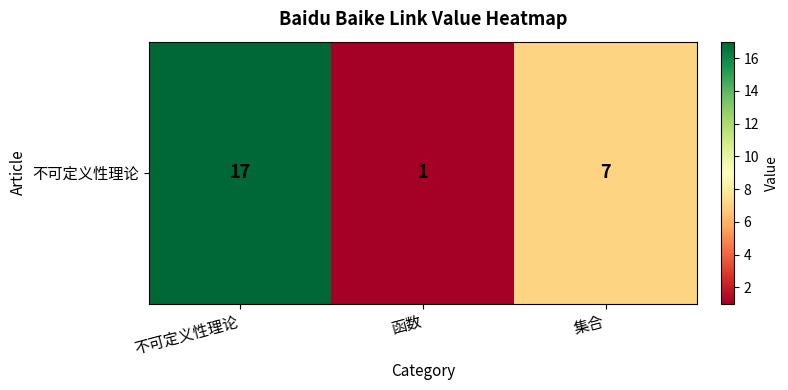

How many data points does each series have?

3